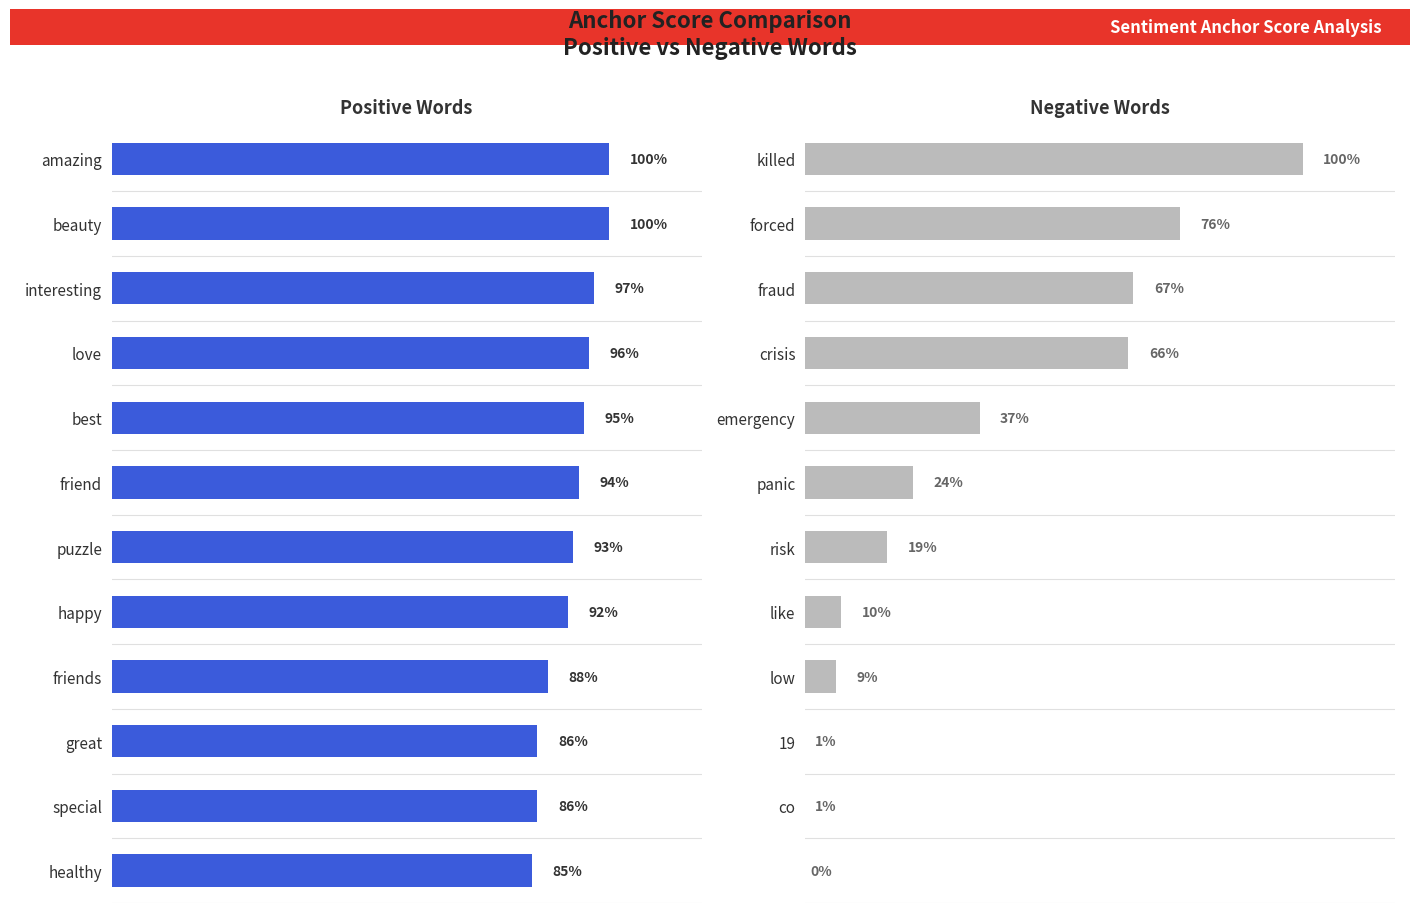

Is it true that Positive Words equals 86 at great?

True